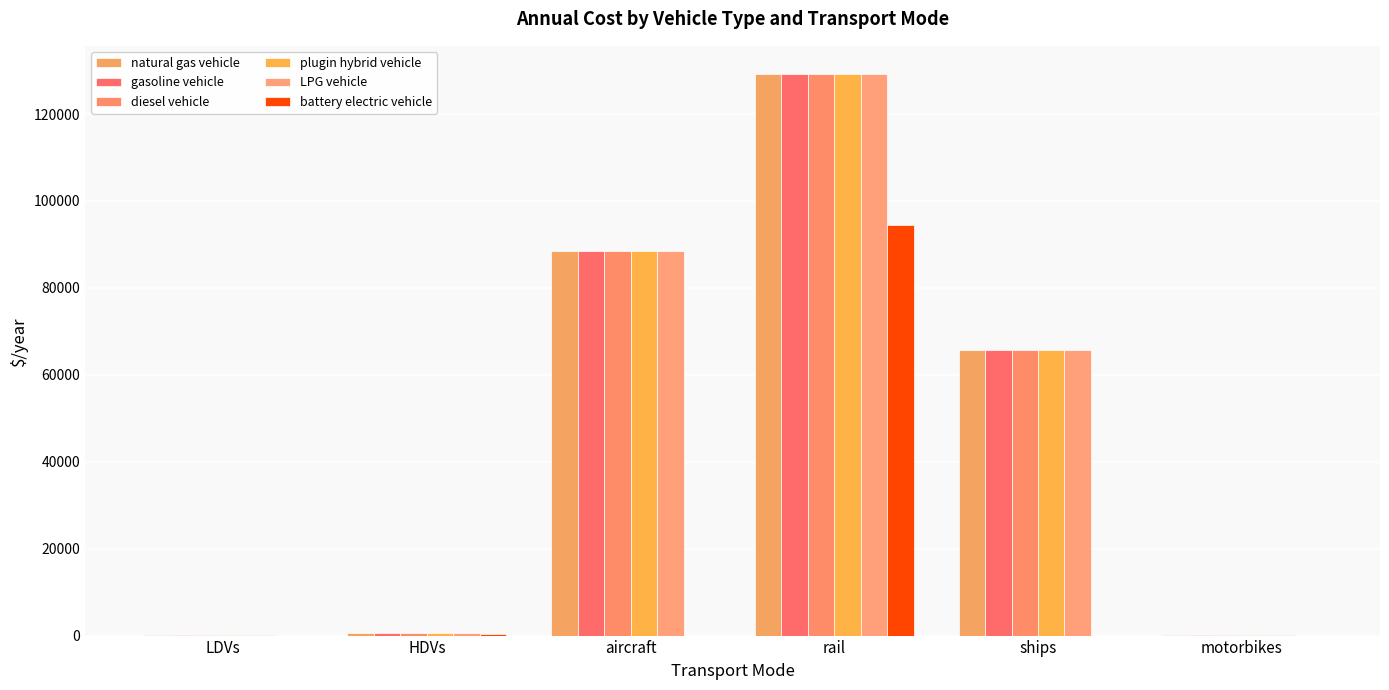

Reading left to right, extract all data points from this chart.

natural gas vehicle: LDVs=25.5	HDVs=581.7	aircraft=88398.8	rail=129229.5	ships=65771.7	motorbikes=35.5
gasoline vehicle: LDVs=25.5	HDVs=581.7	aircraft=88398.8	rail=129229.5	ships=65771.7	motorbikes=35.5
diesel vehicle: LDVs=25.5	HDVs=581.7	aircraft=88398.8	rail=129229.5	ships=65771.7	motorbikes=35.5
plugin hybrid vehicle: LDVs=25.5	HDVs=581.7	aircraft=88398.8	rail=129229.5	ships=65771.7	motorbikes=35.5
LPG vehicle: LDVs=25.5	HDVs=581.7	aircraft=88398.8	rail=129229.5	ships=65771.7	motorbikes=35.5
battery electric vehicle: LDVs=13.4	HDVs=457.1	aircraft=0.0	rail=94402.4	ships=0.0	motorbikes=18.6